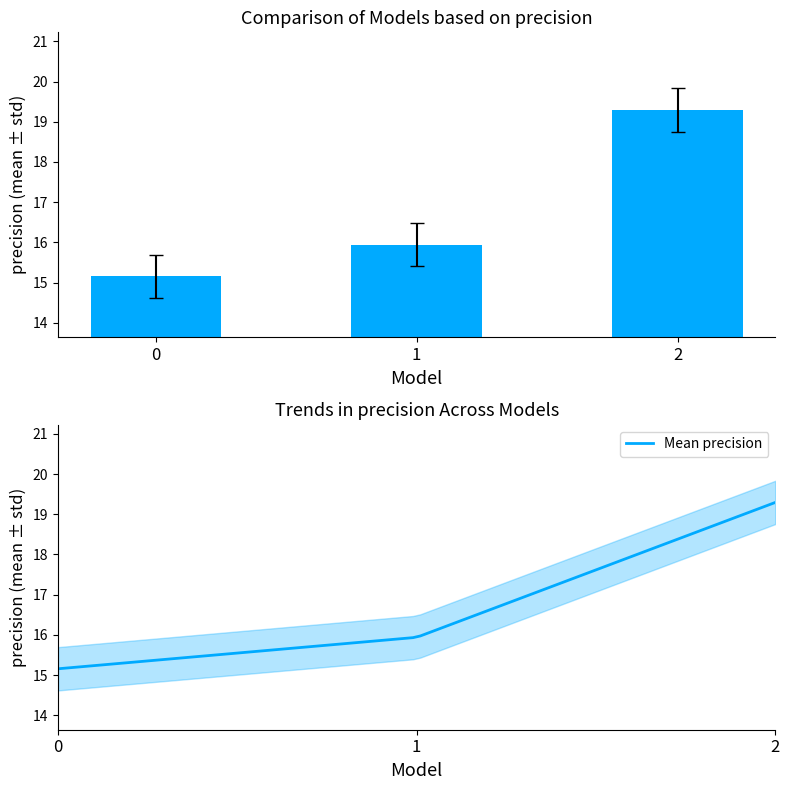

True or false: the data shows 22.0 at 0.

False